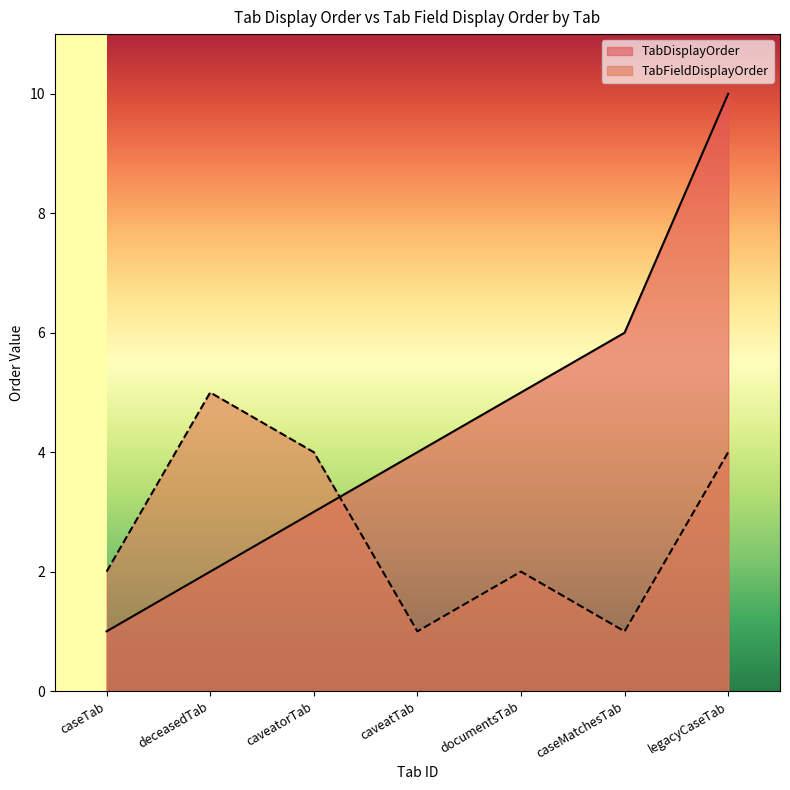

Which series has the largest total across all categories?

TabDisplayOrder